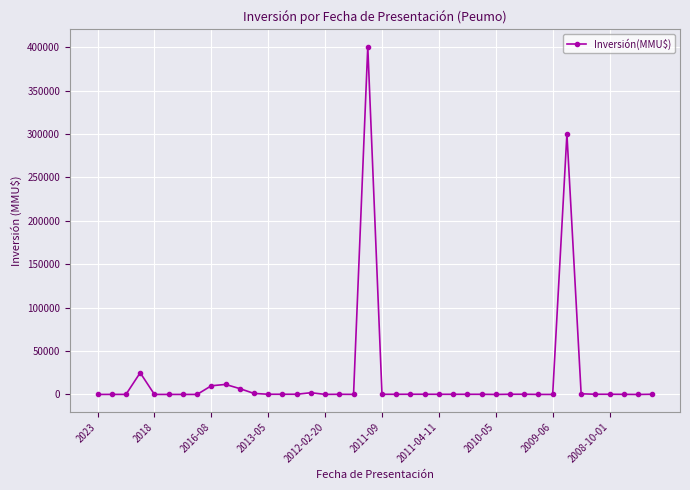

What is the sum of all values?

762471